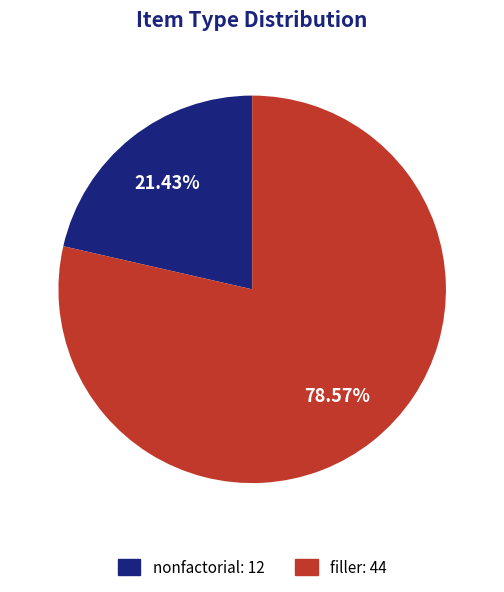

What is the ratio of the value at nonfactorial to the value at filler?

0.3